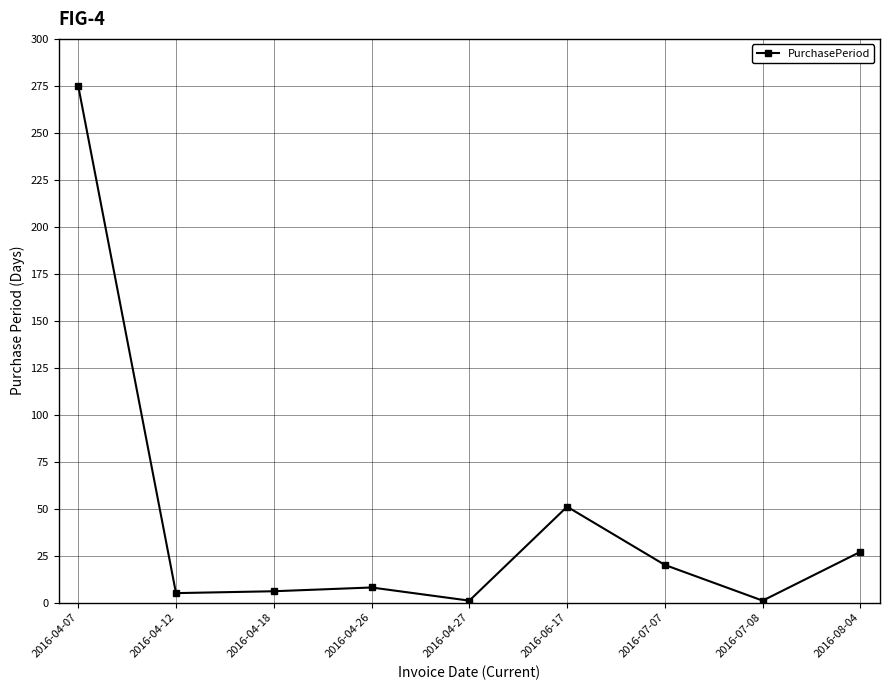

True or false: there are more than 2 points higher than both neighbors.

False